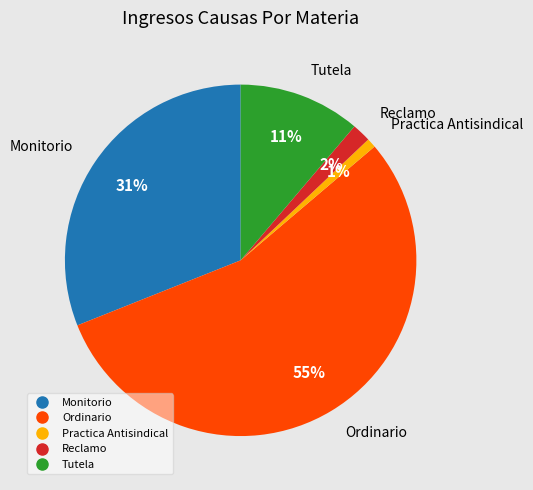

Rank the categories by value from highest to lowest.

Ordinario, Monitorio, Tutela, Reclamo, Practica Antisindical